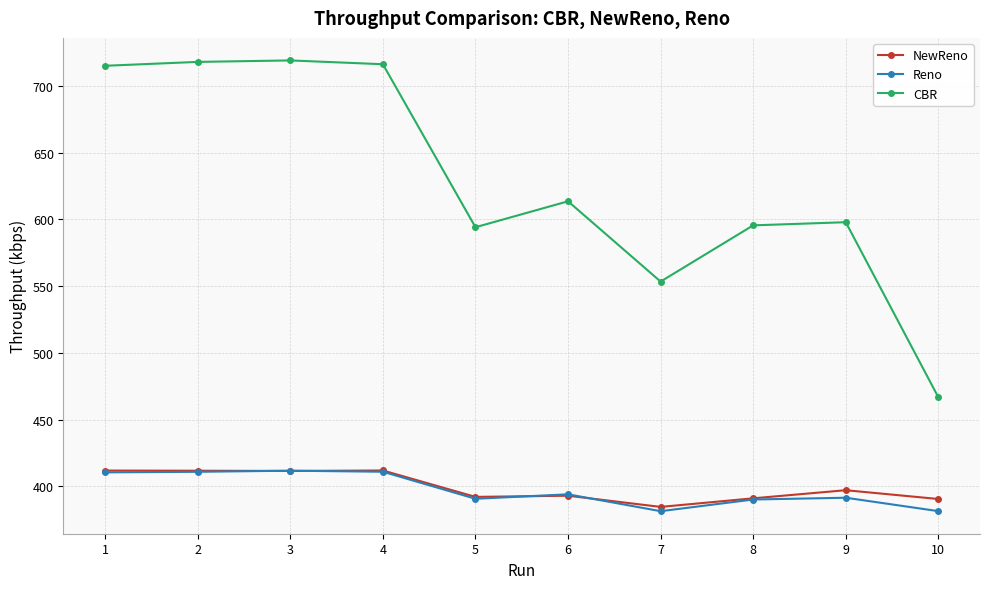

The value of CBR at 6 is 350.6. True or false?

False